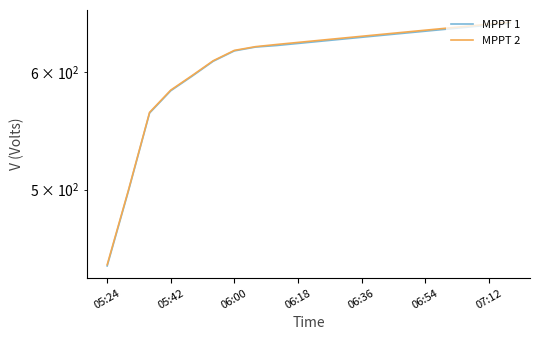

What are all the series names shown in the legend?

MPPT 1, MPPT 2